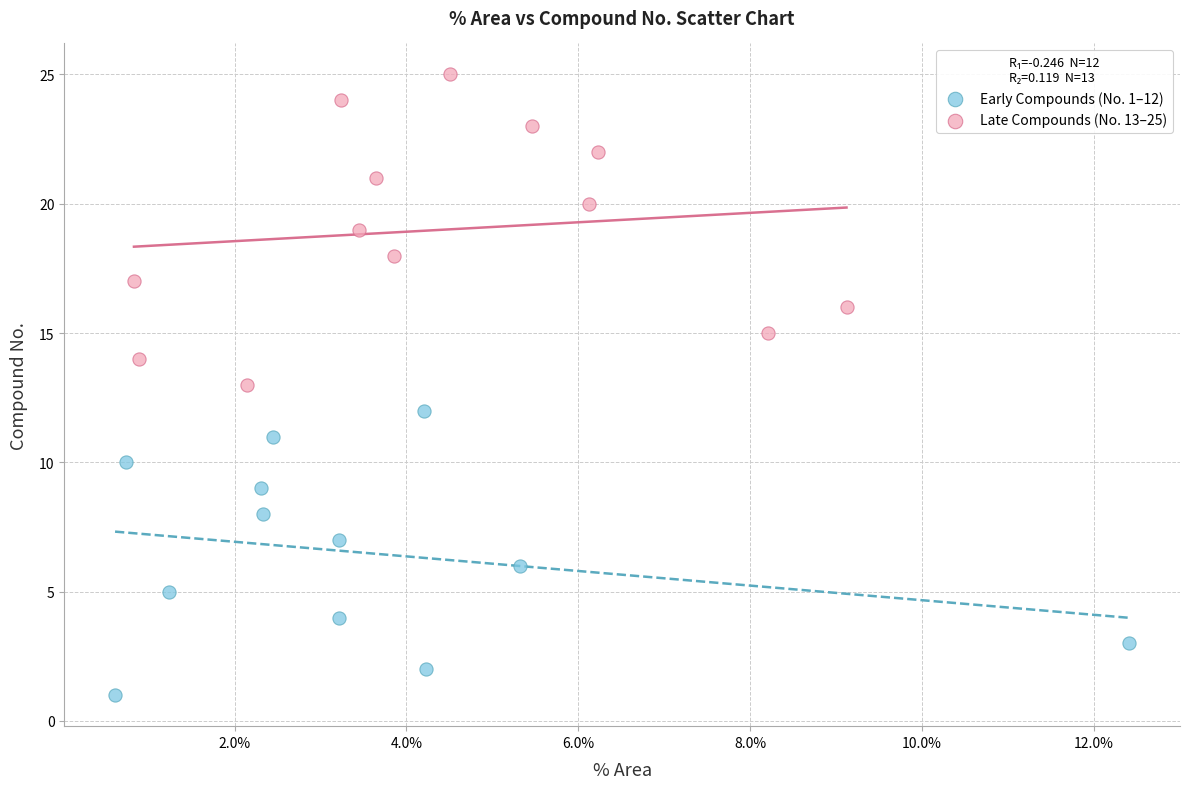

What are all the series names shown in the legend?

Early Compounds (No. 1–12), Late Compounds (No. 13–25)